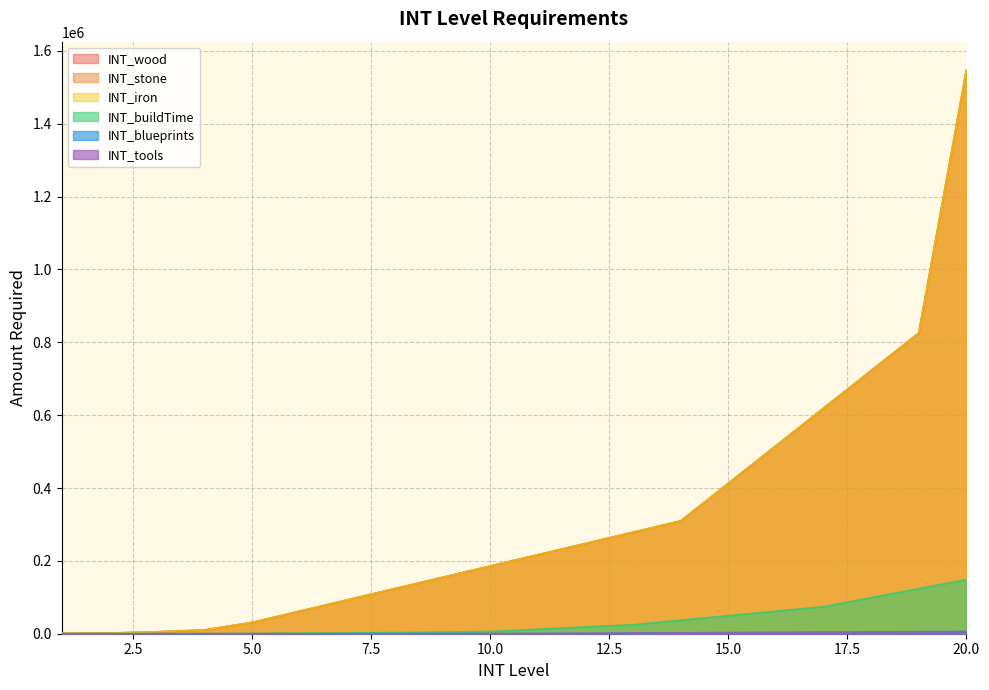

True or false: INT_stone and INT_blueprints intersect in this chart.

False